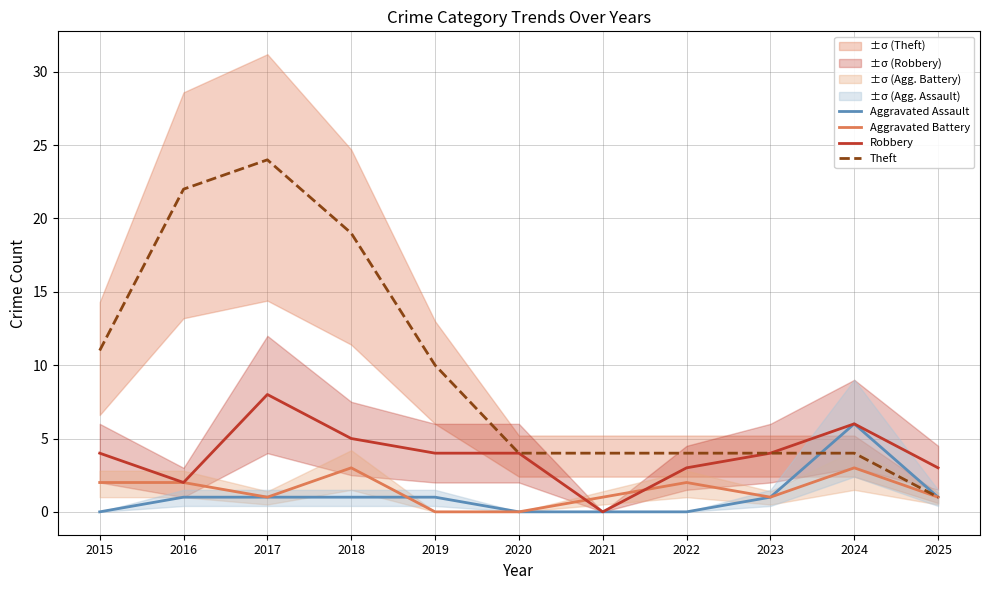

Which category has the lowest value in the Aggravated Assault series?

2015